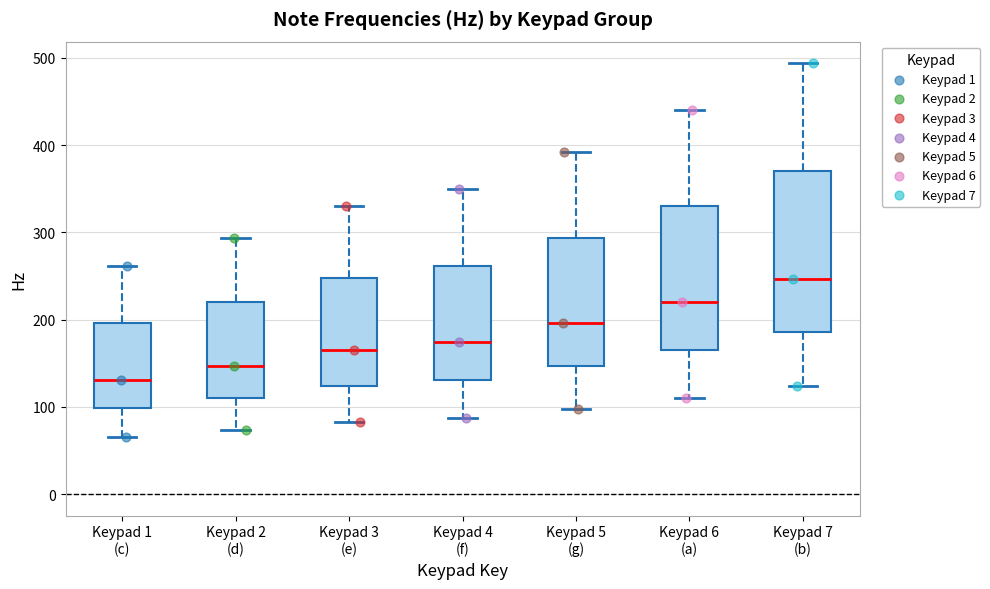

Reading left to right, read every box against the y-axis: the position of its median line, the range the box covers, and the ends of its whiskers. The values are not printed on the chart, so give them approximately, as read against the axis.

Keypad 1 (c): median 130, box 100 to 200, whiskers 70 to 260
Keypad 2 (d): median 150, box 110 to 220, whiskers 70 to 290
Keypad 3 (e): median 160, box 120 to 250, whiskers 80 to 330
Keypad 4 (f): median 170, box 130 to 260, whiskers 90 to 350
Keypad 5 (g): median 200, box 150 to 290, whiskers 100 to 390
Keypad 6 (a): median 220, box 170 to 330, whiskers 110 to 440
Keypad 7 (b): median 250, box 190 to 370, whiskers 120 to 490